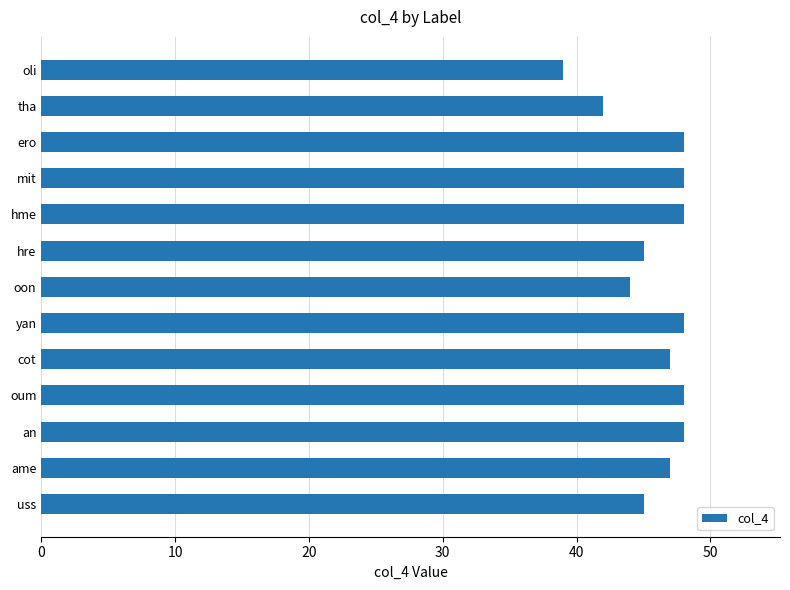

What is the change in value from tha to hre?

+3